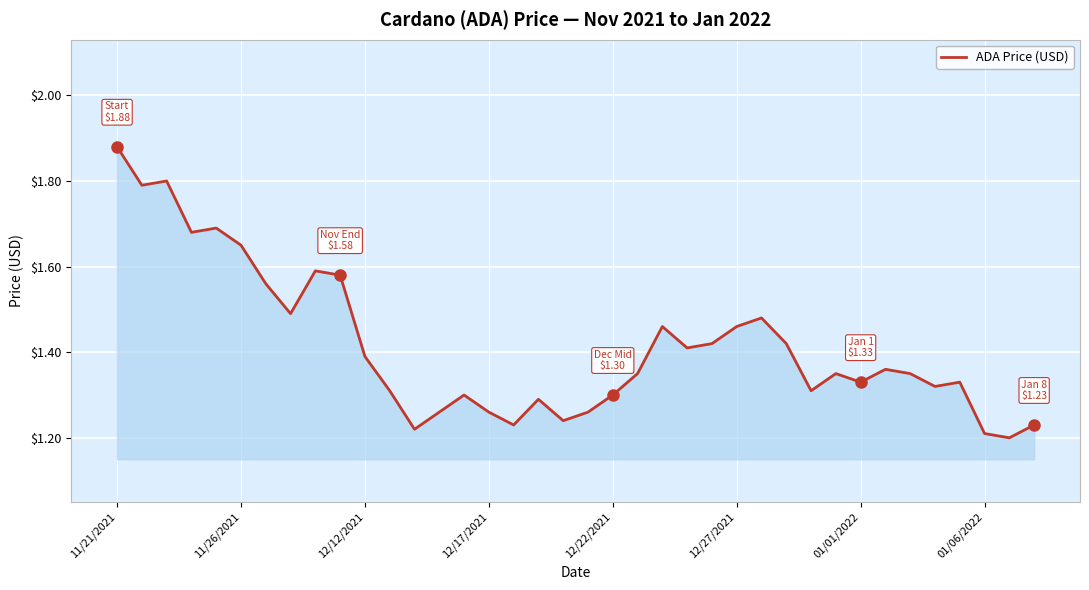

What is the difference between the maximum and minimum values?

0.7